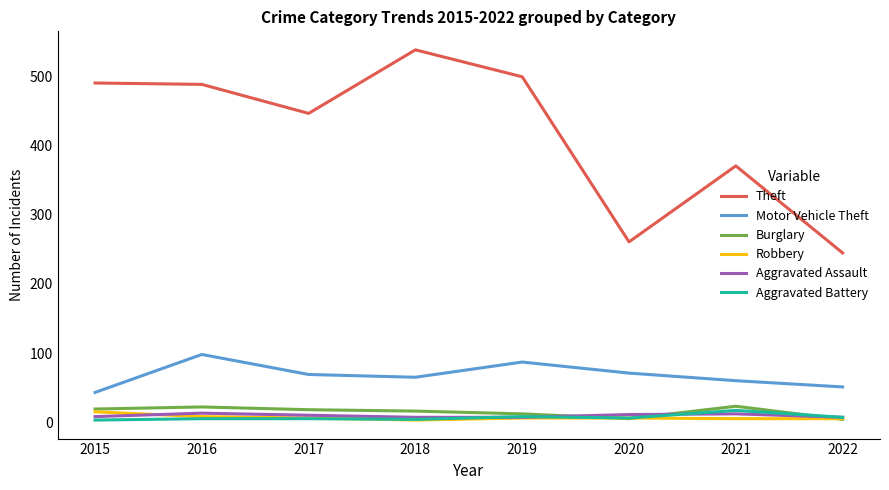

Which series changed the most between 2016 and 2022?

Theft